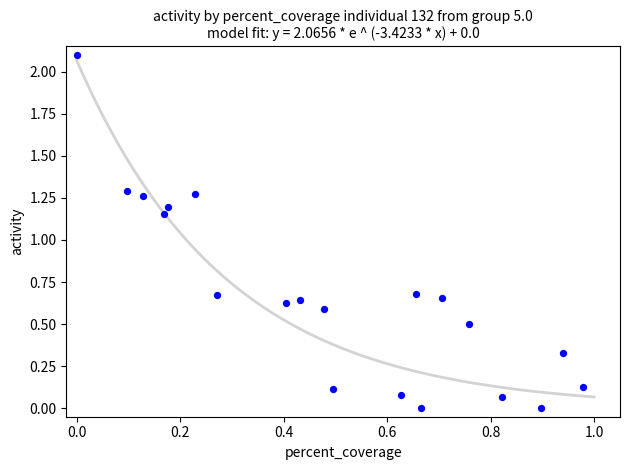

What is the range of X values (max minus min)?

1.0